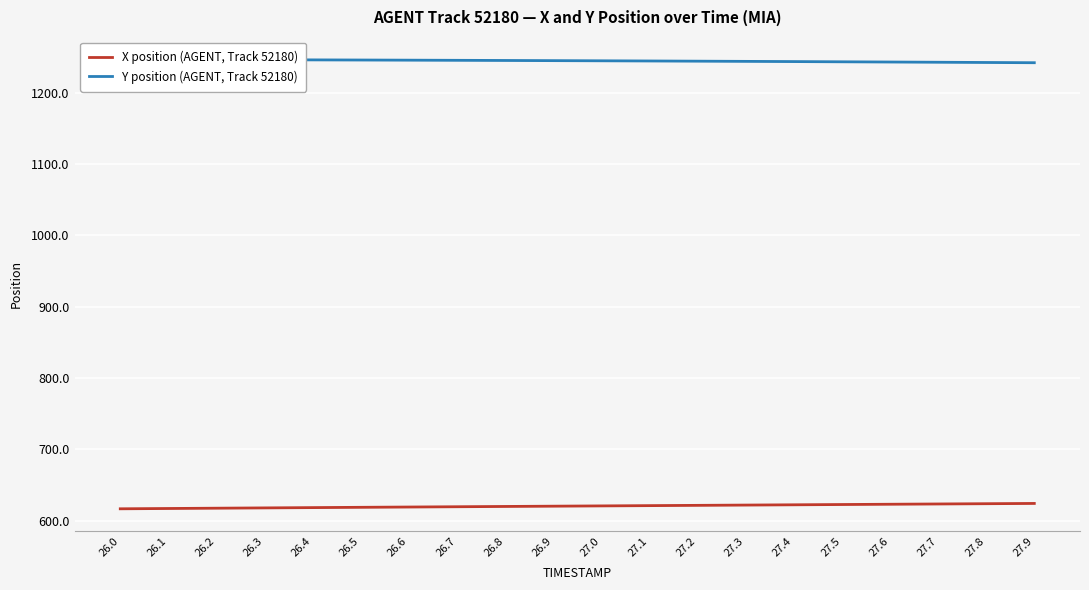

At which category is the sum across all series the highest?

27.9